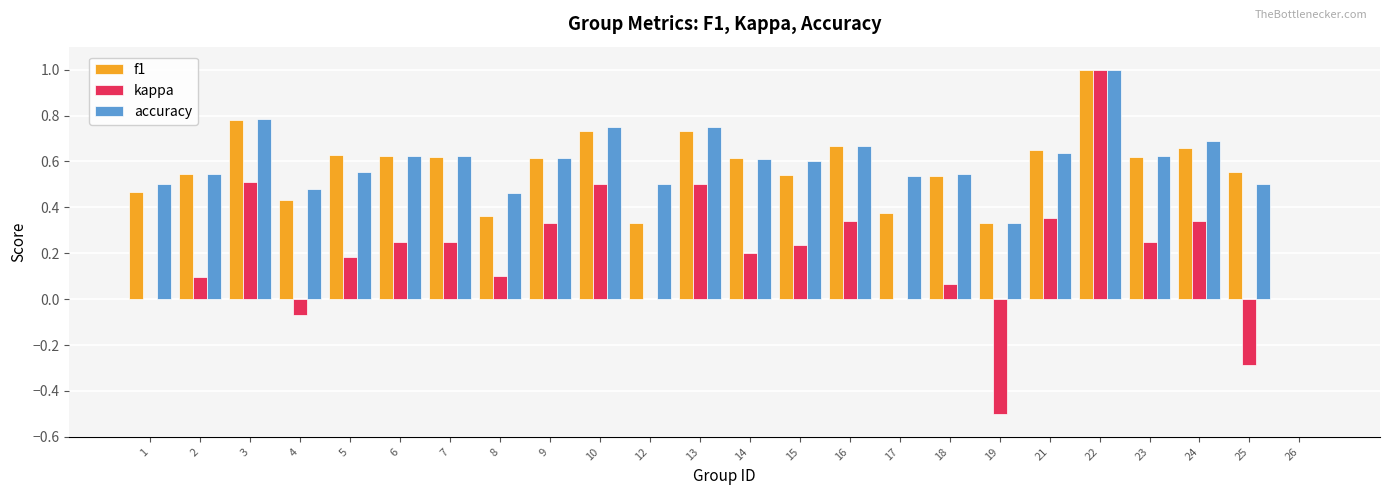

The value of kappa at 1 is 0.0. True or false?

True